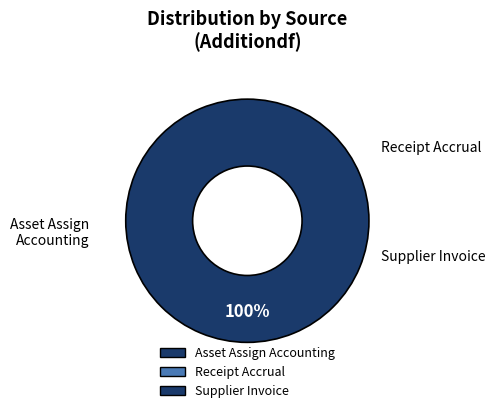

How many segments does this pie chart have?

3